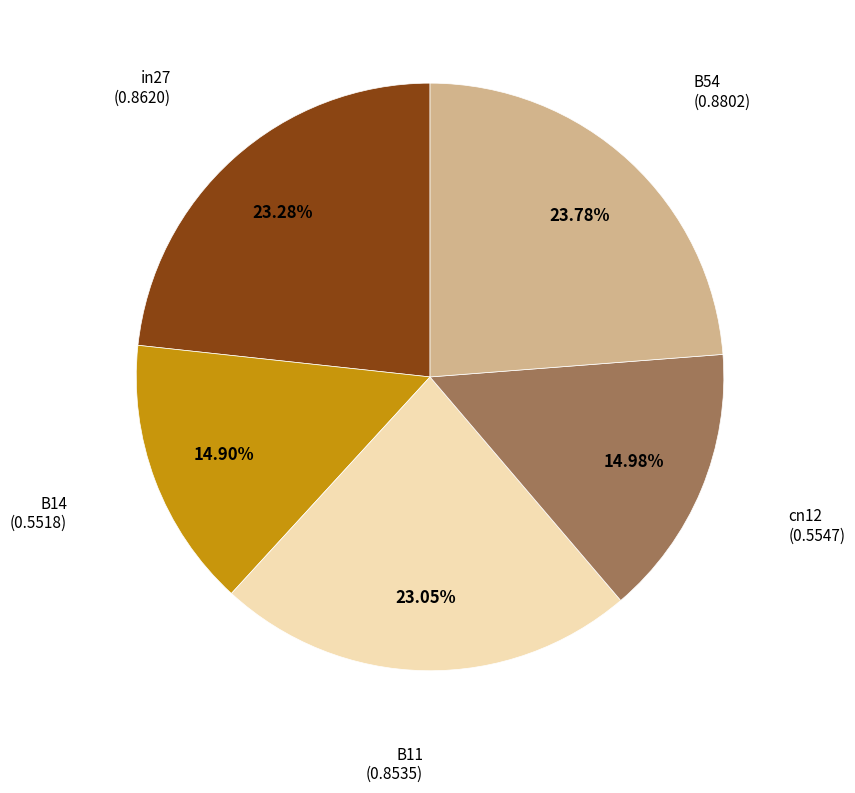

Combined, what portion of the pie is cn12 and B54?

38.8%